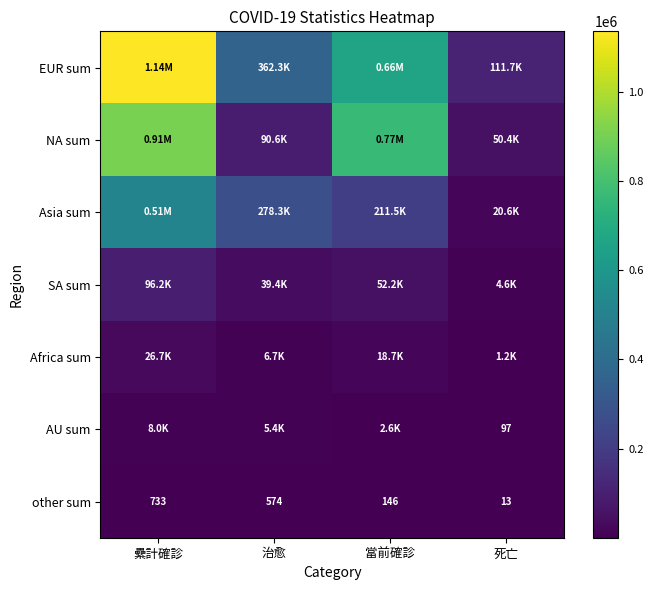

At which category does the chart reach its peak across all series?

纍計確診